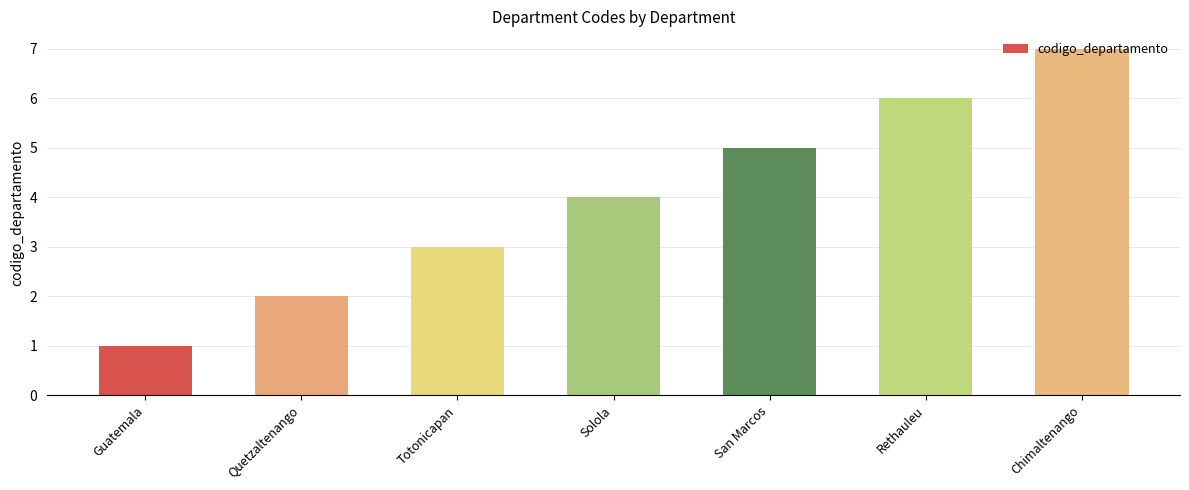

What is the difference between the values at Chimaltenango and Totonicapan?

4